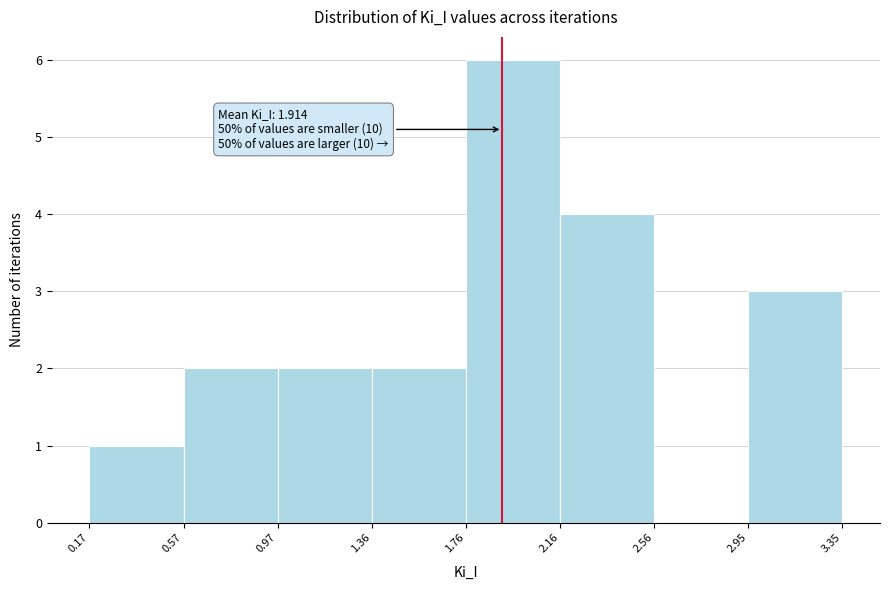

Which range on the x-axis has the tallest bar?

1.76 to 2.16